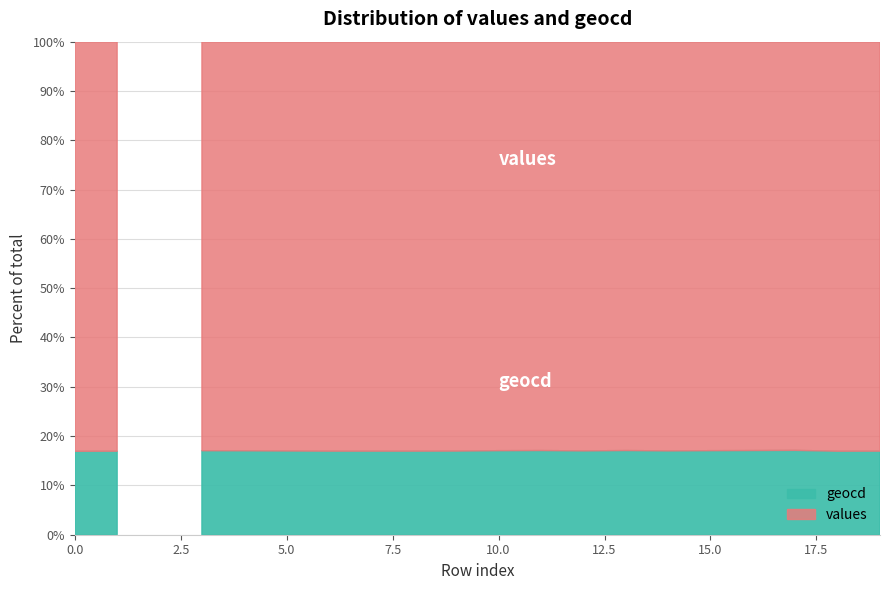

How many data points does each series have?

20